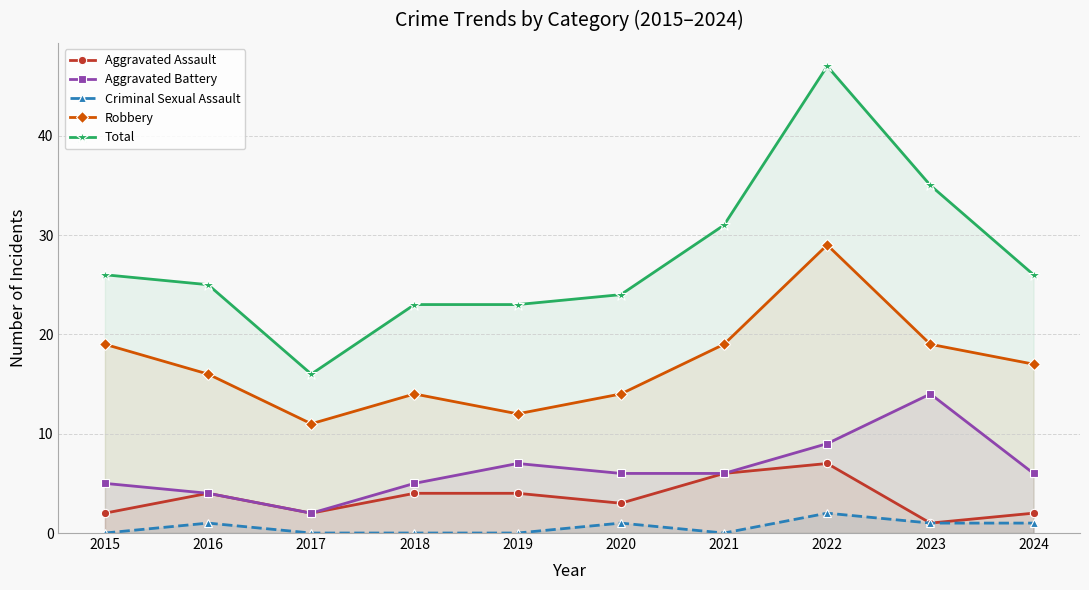

How many values in the Robbery series are below 17?

5